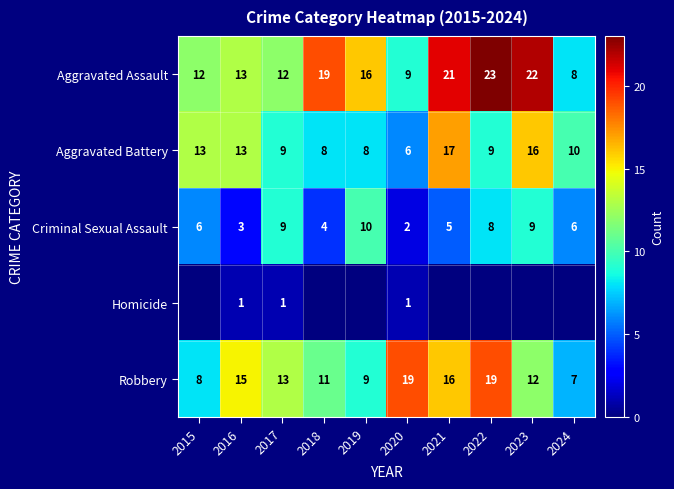

At which label does Robbery first exceed 13?

2016